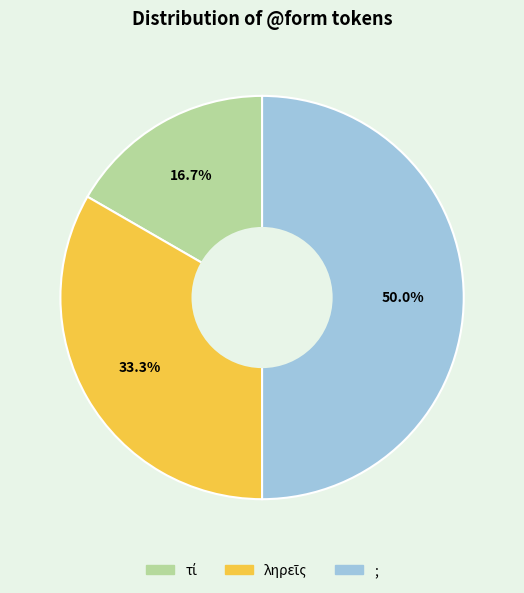

Which slice is the largest?

;